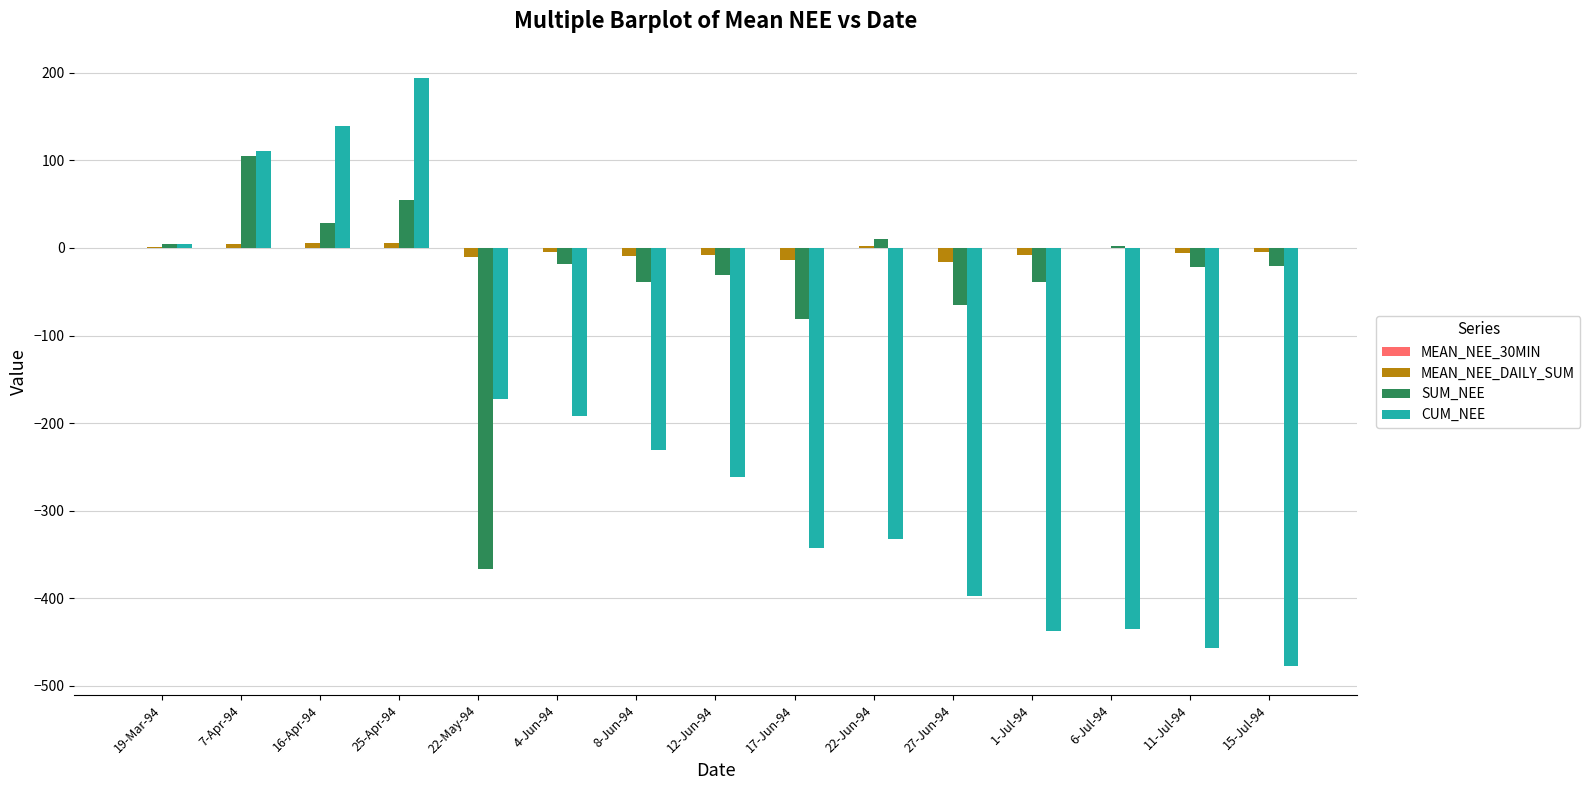

Count the number of data series in this chart.

4